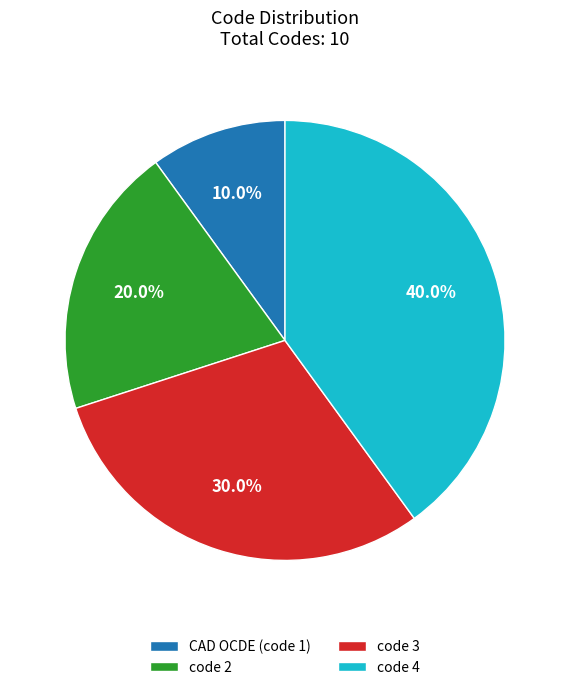

To the nearest percent, what percentage of the pie is code 3?

30%